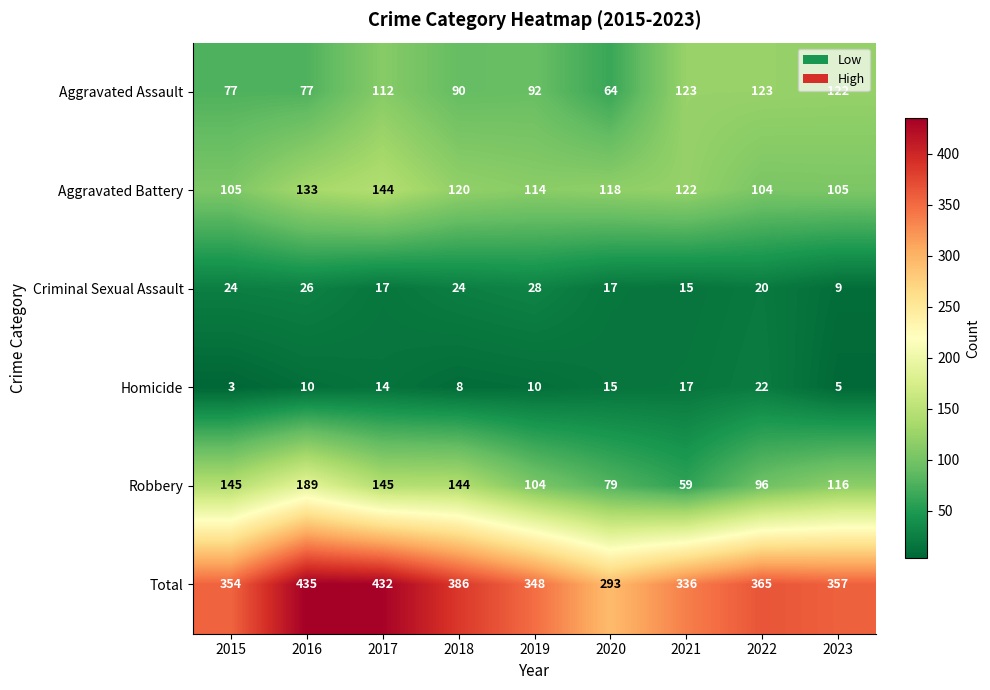

Which series has the largest range (max minus min)?

Total